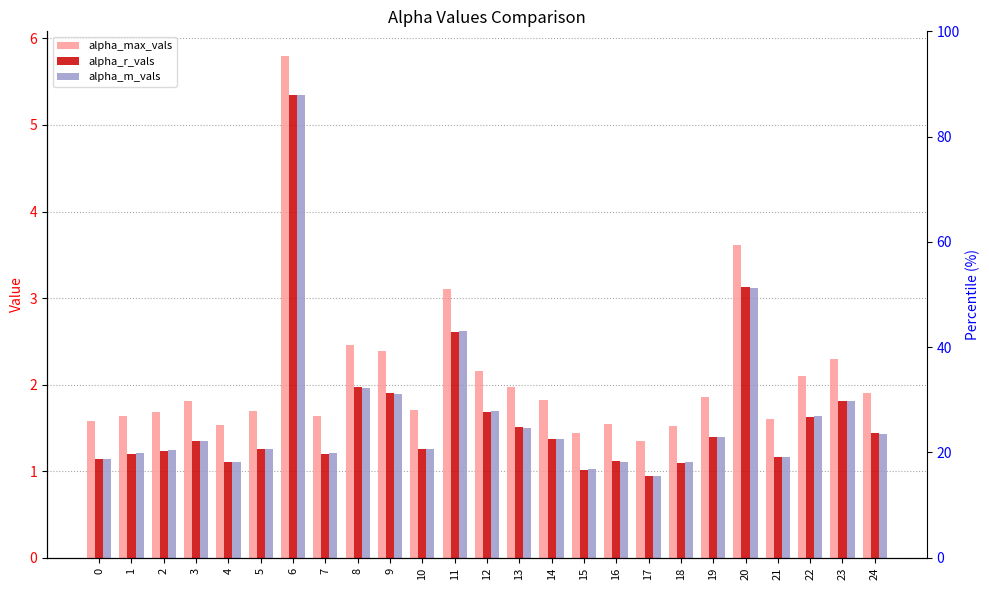

Which category has the highest value across all series?

6